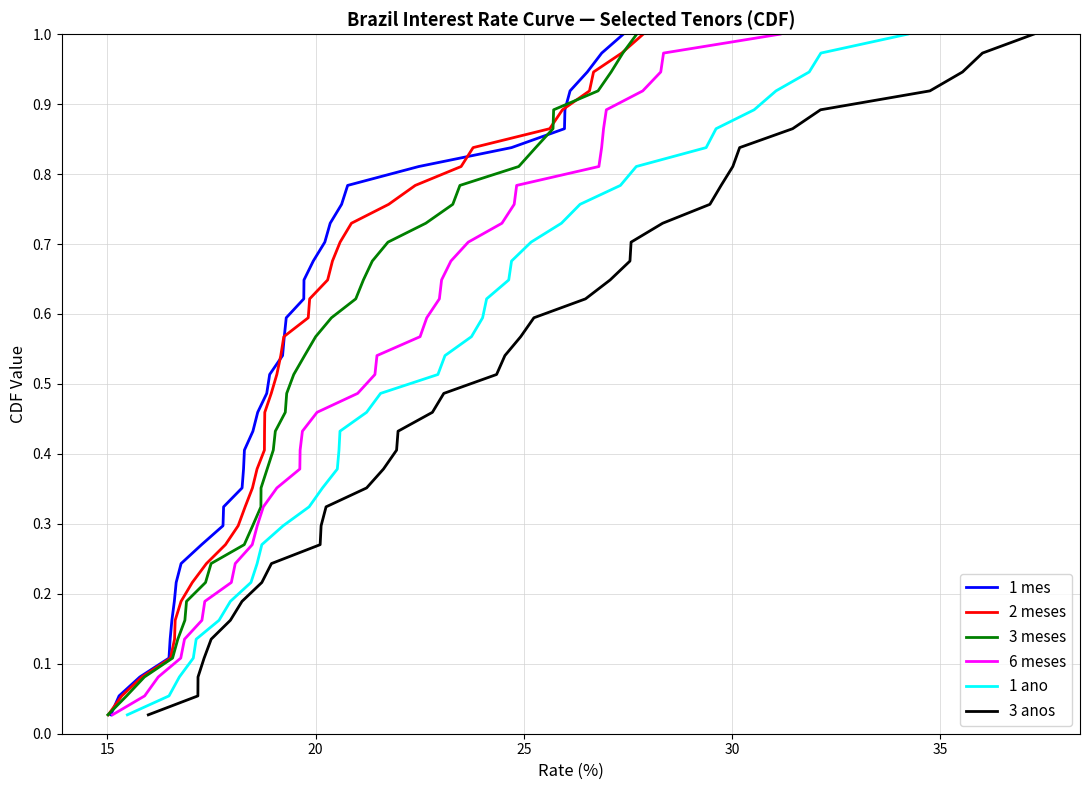

What is the value of the 6 meses point at the 12th from the left?

0.3